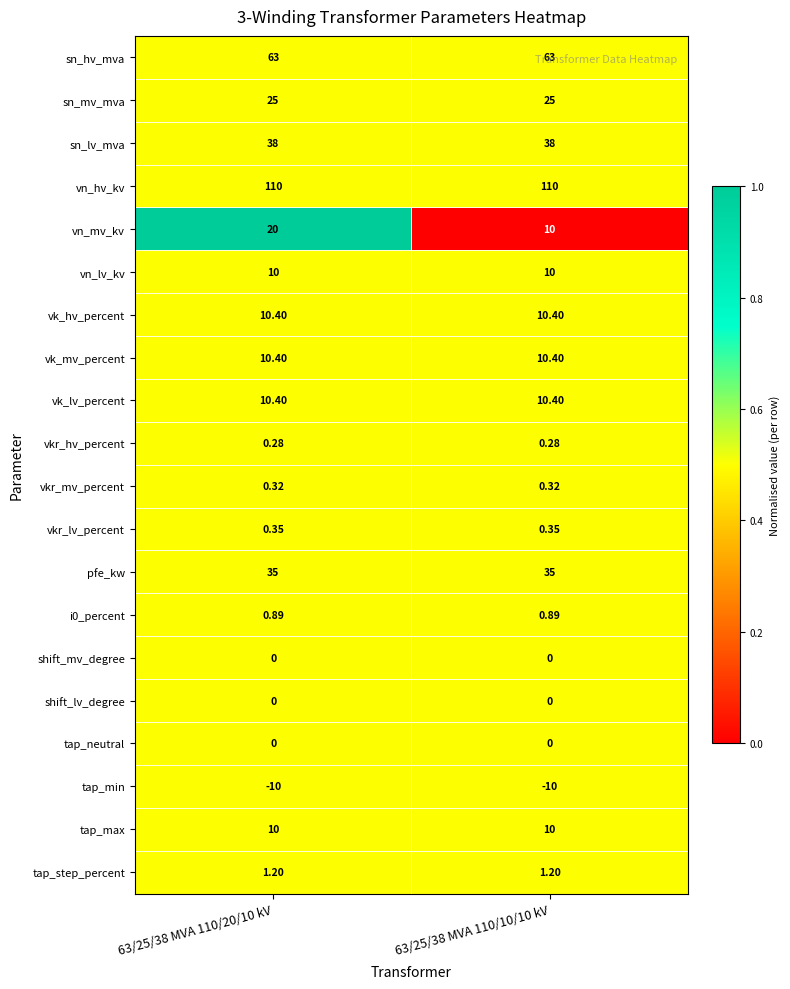

Is the value of vk_lv_percent at 63/25/38 MVA 110/20/10 kV greater than the value of tap_step_percent at 63/25/38 MVA 110/20/10 kV?

Yes